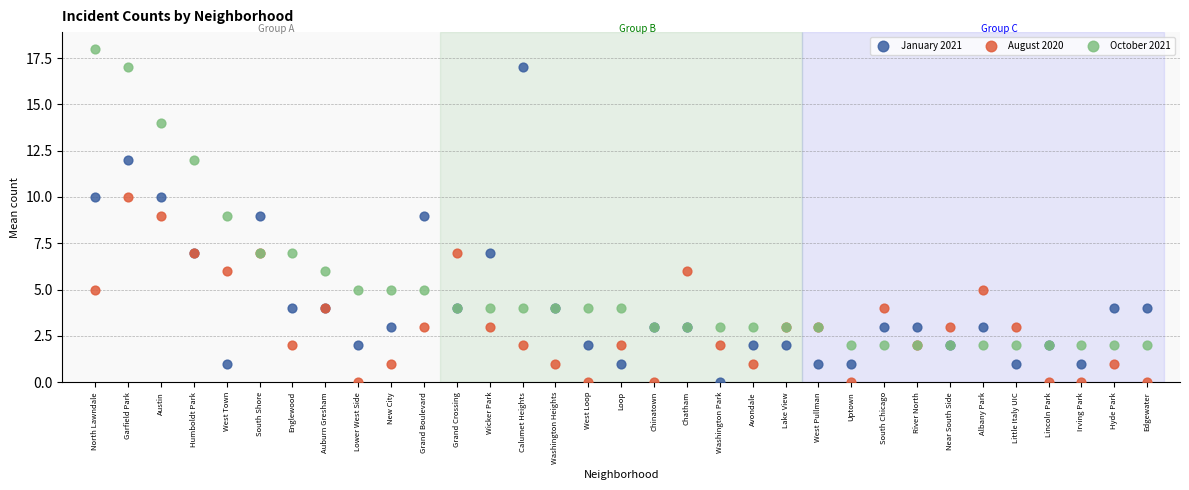

Which series contains the highest Y value?

October 2021